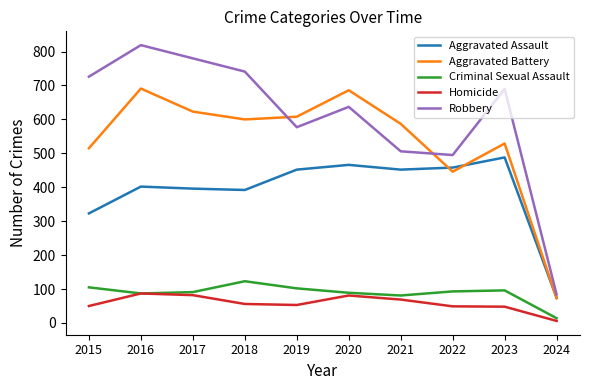

What value does the Robbery series have at 2023?

690